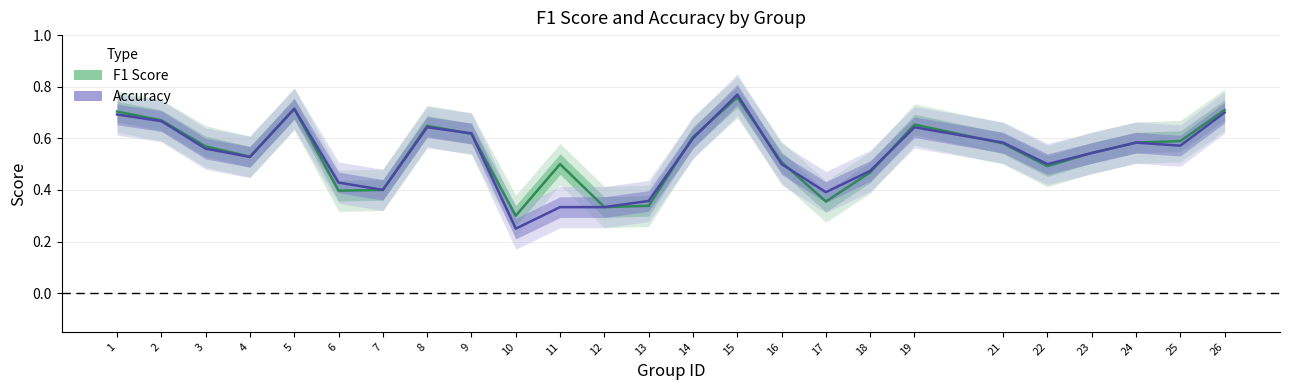

At which label is f1 closest to 0?

10